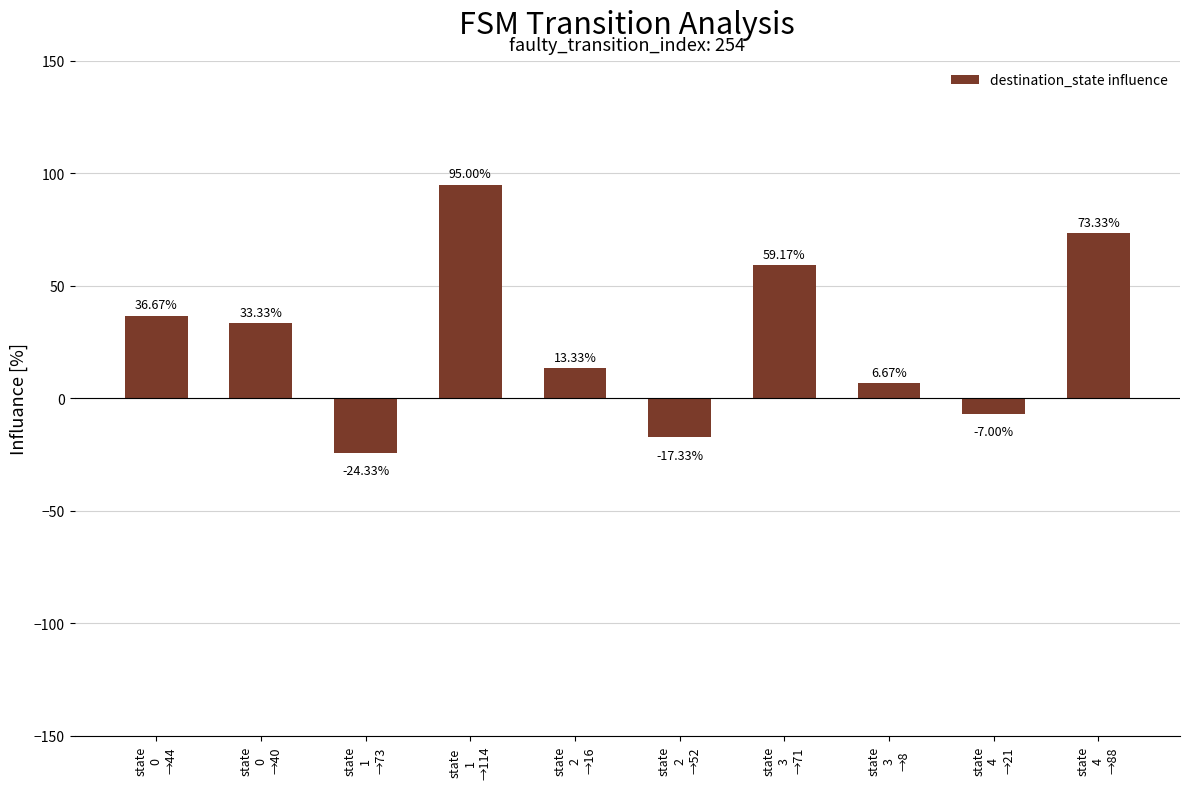

What is the difference between the maximum and second lowest values?

112.3